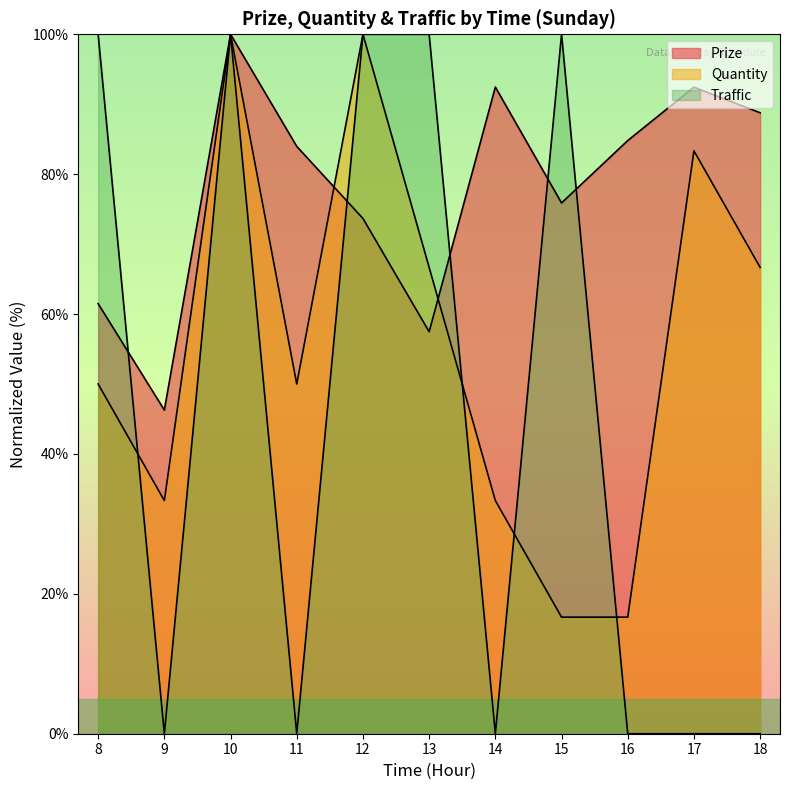

What is the value of the Traffic point at the 1st from the left?

100.0